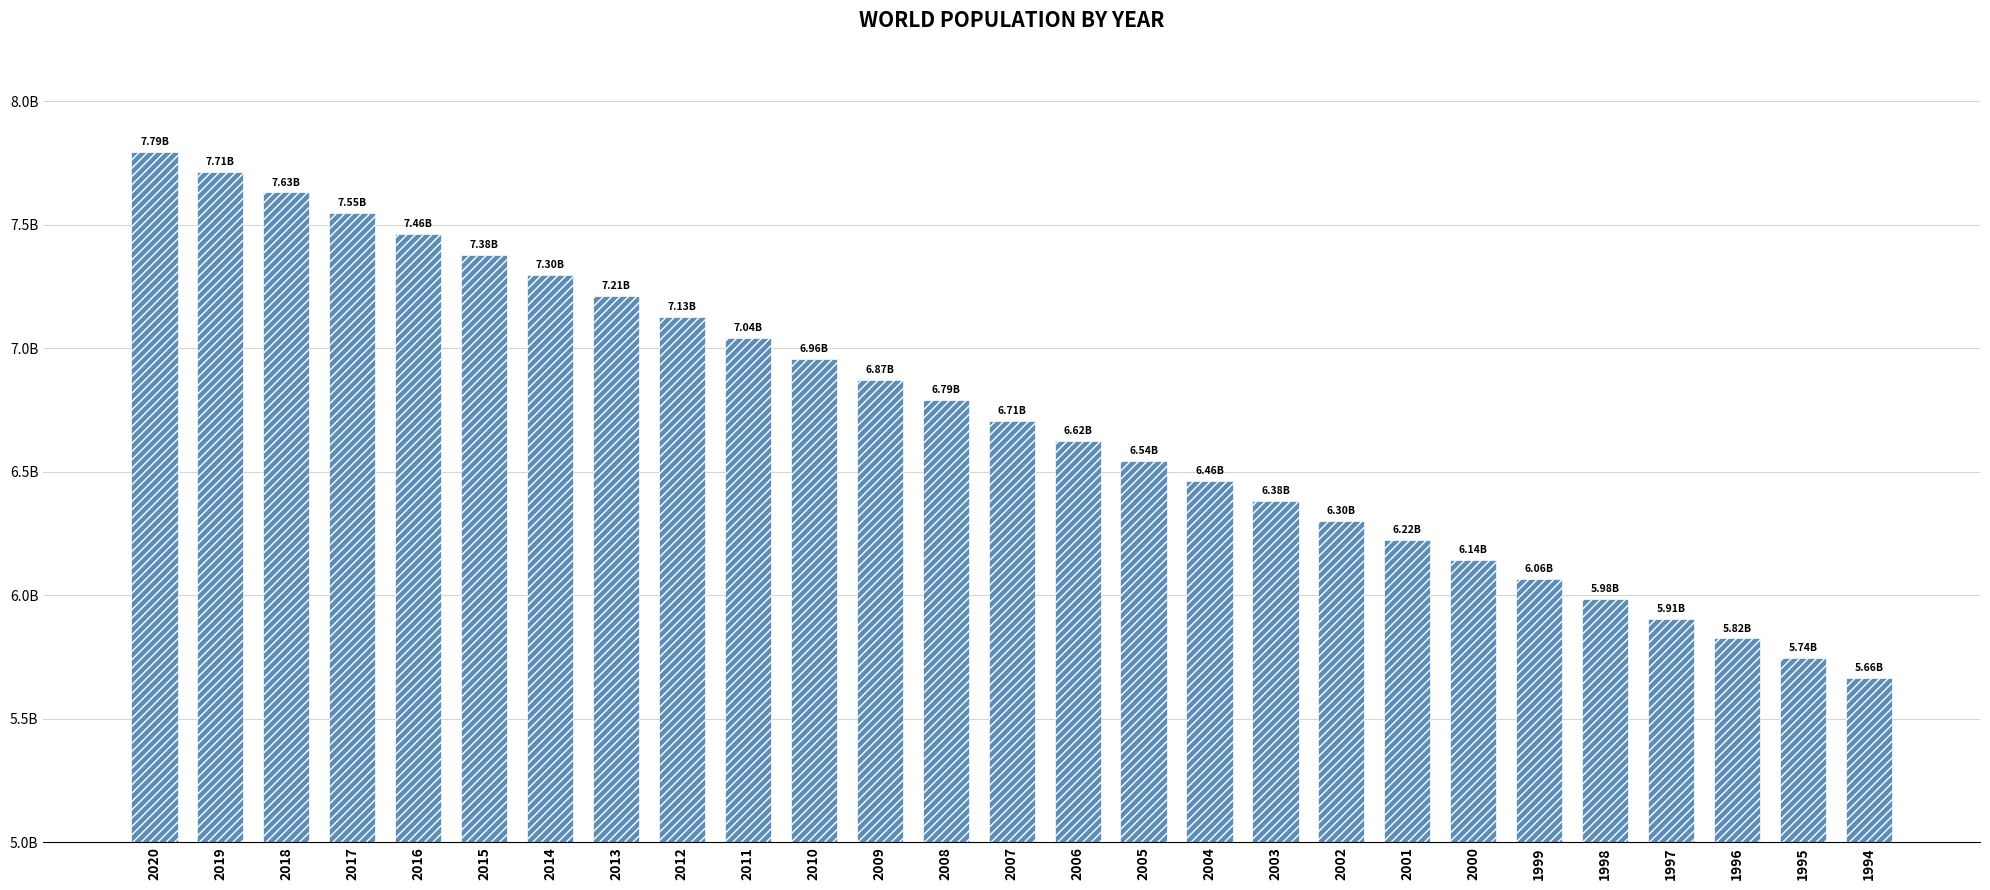

What is the greatest value displayed?

7794798739